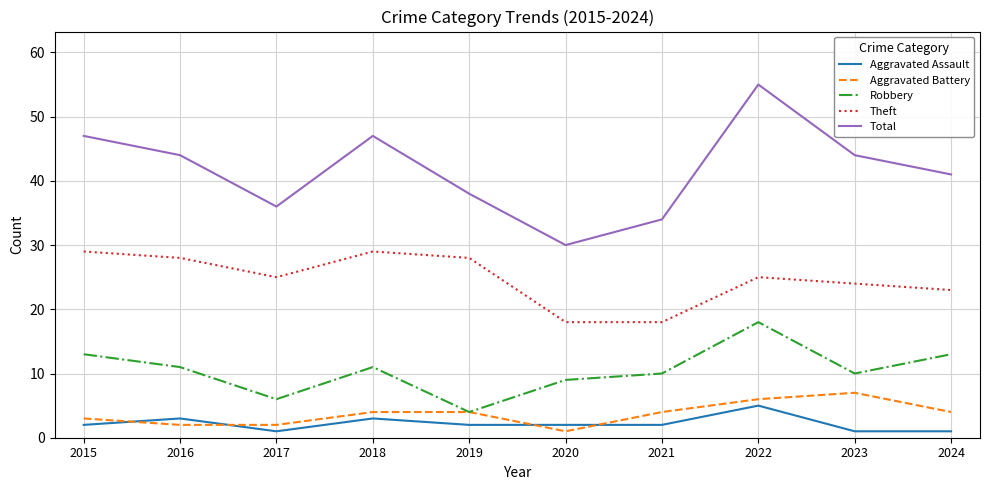

What is the average value of the Total series?

42